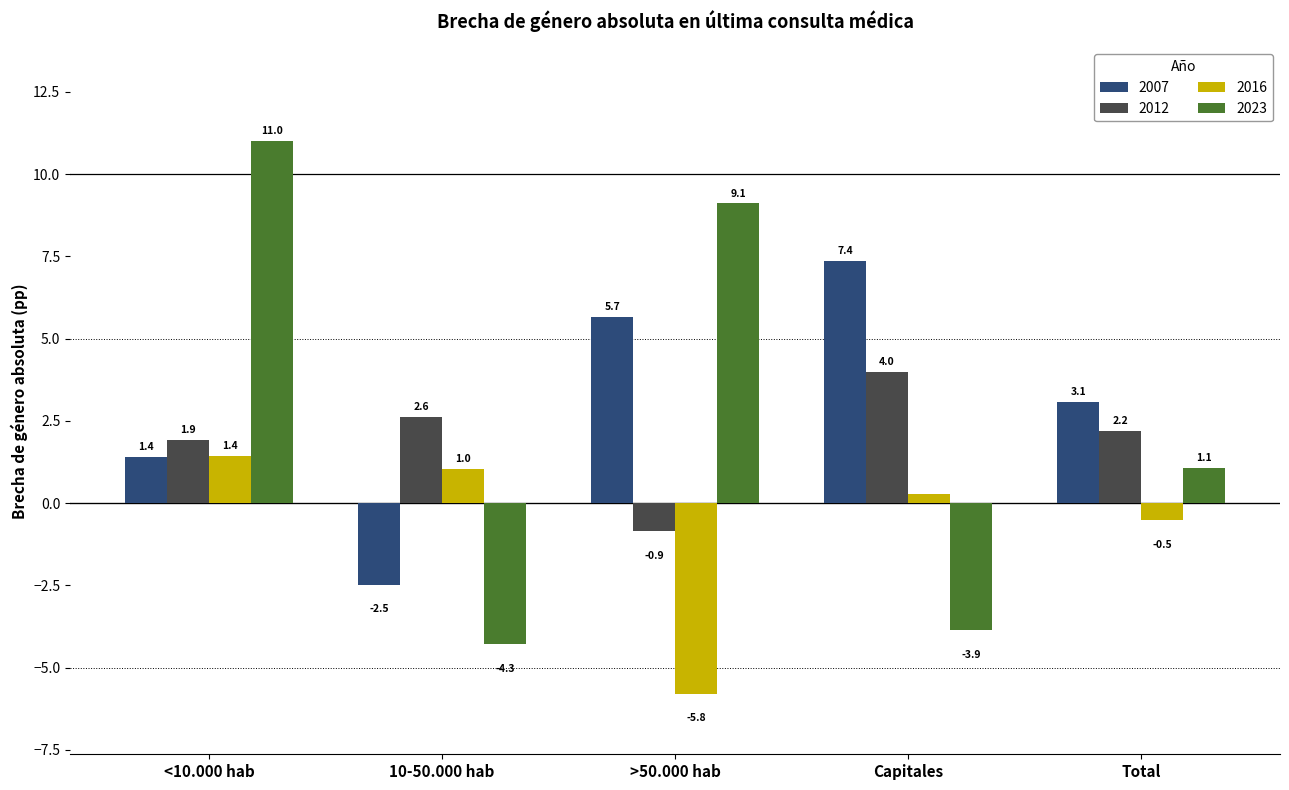

What position from the right is Total?

1